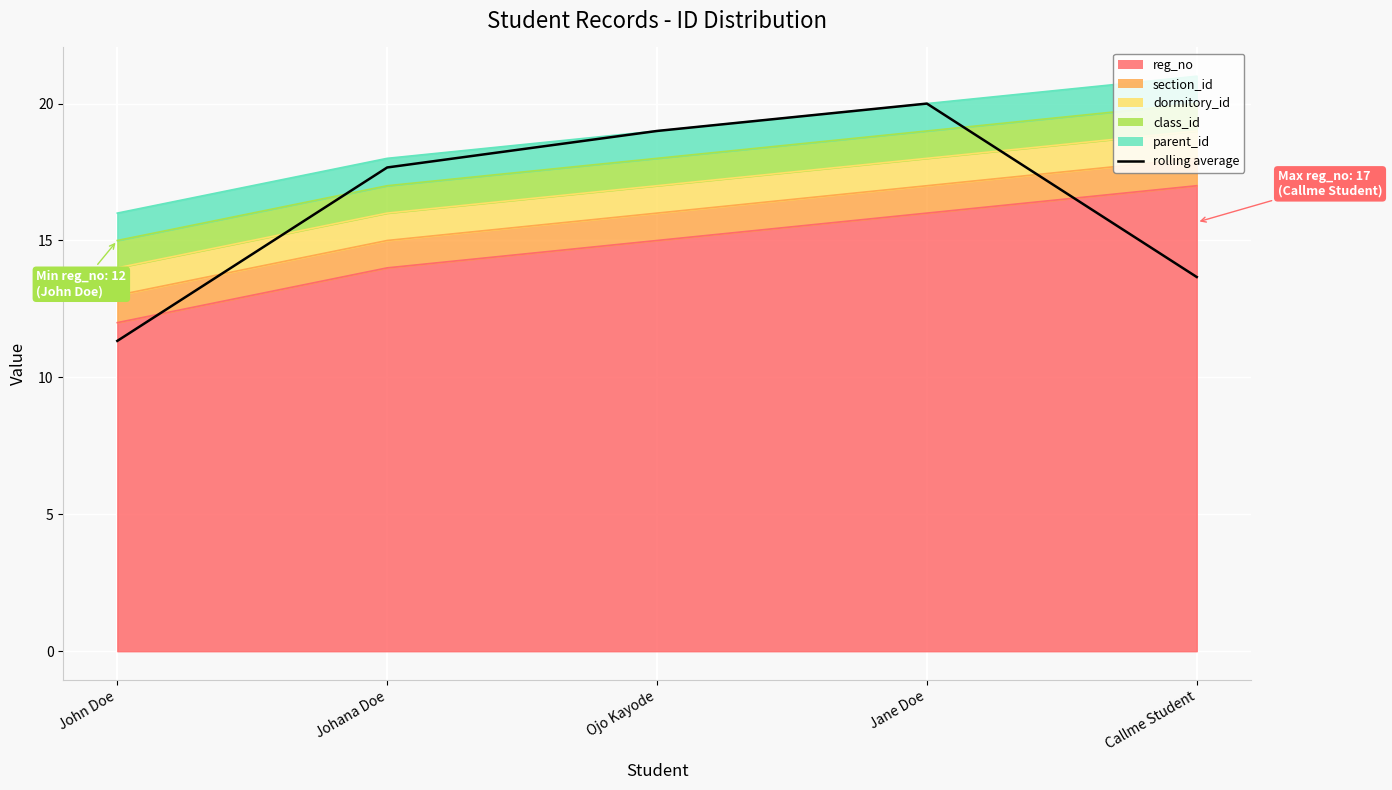

Read the value at Callme Student.

13.7